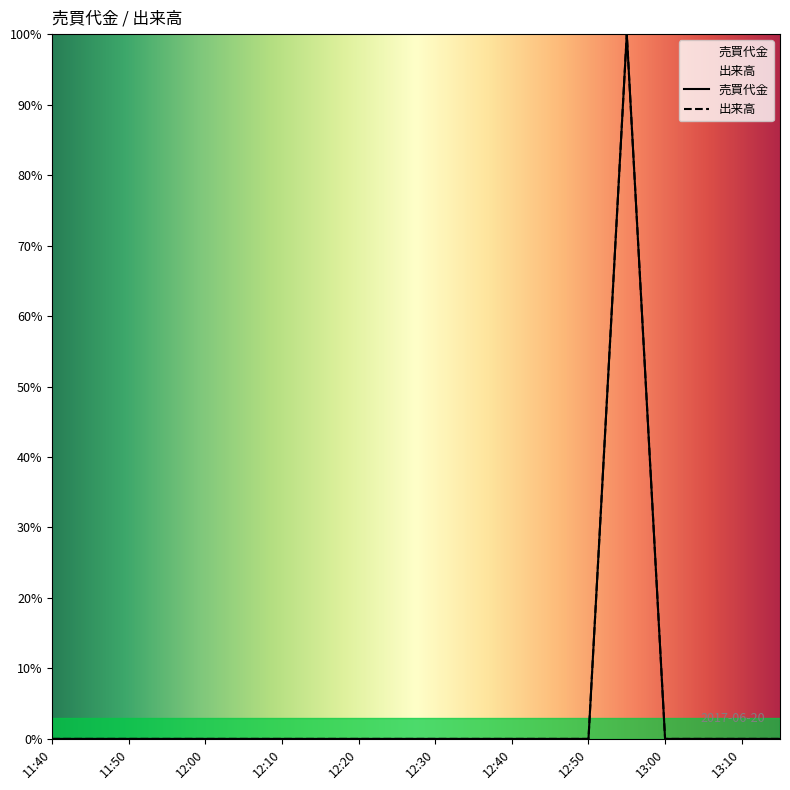

How many data points in 売買代金 are above 0?

1